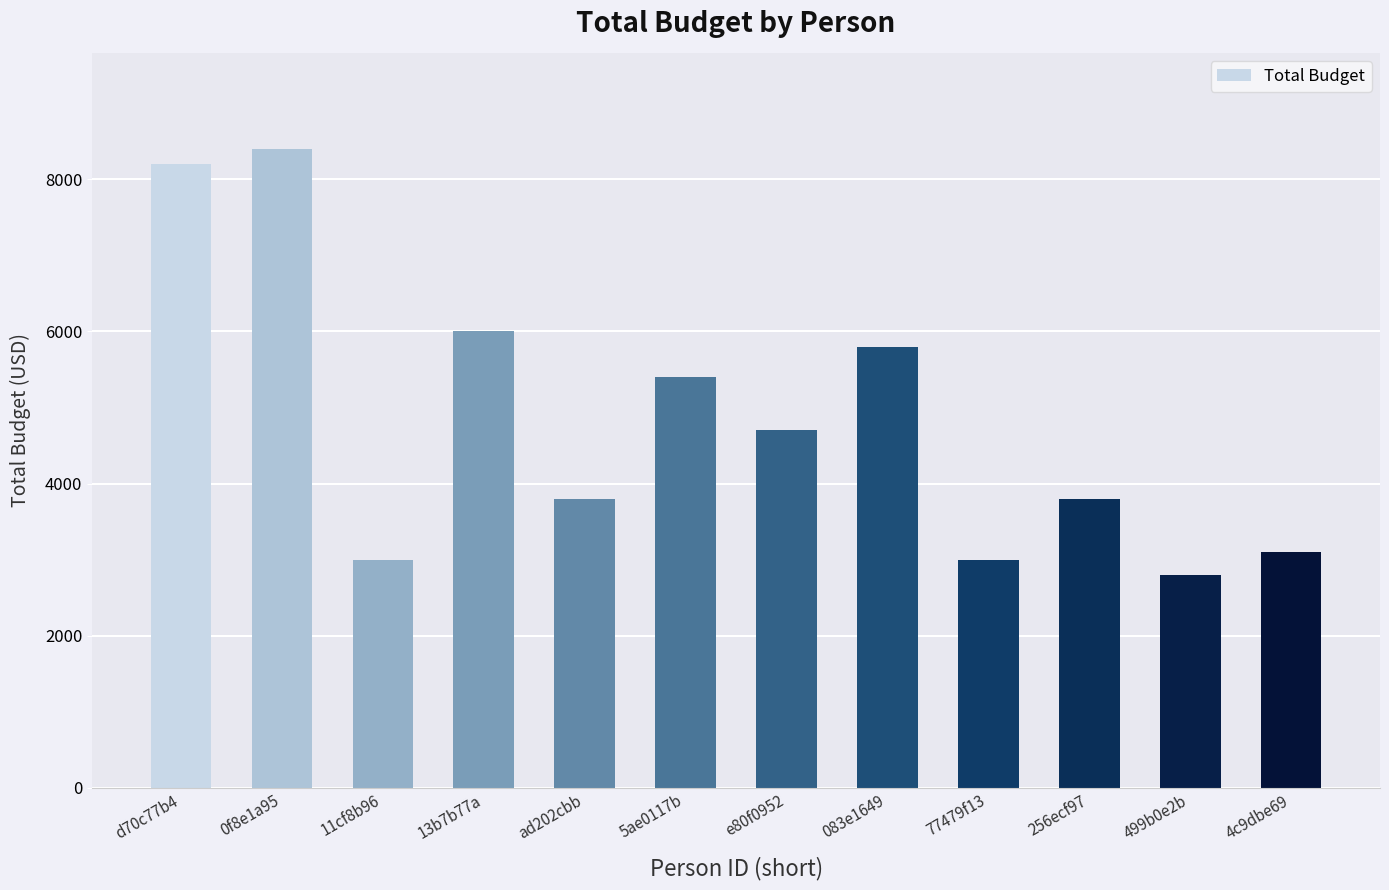

Does the chart contain stacked bars?

No